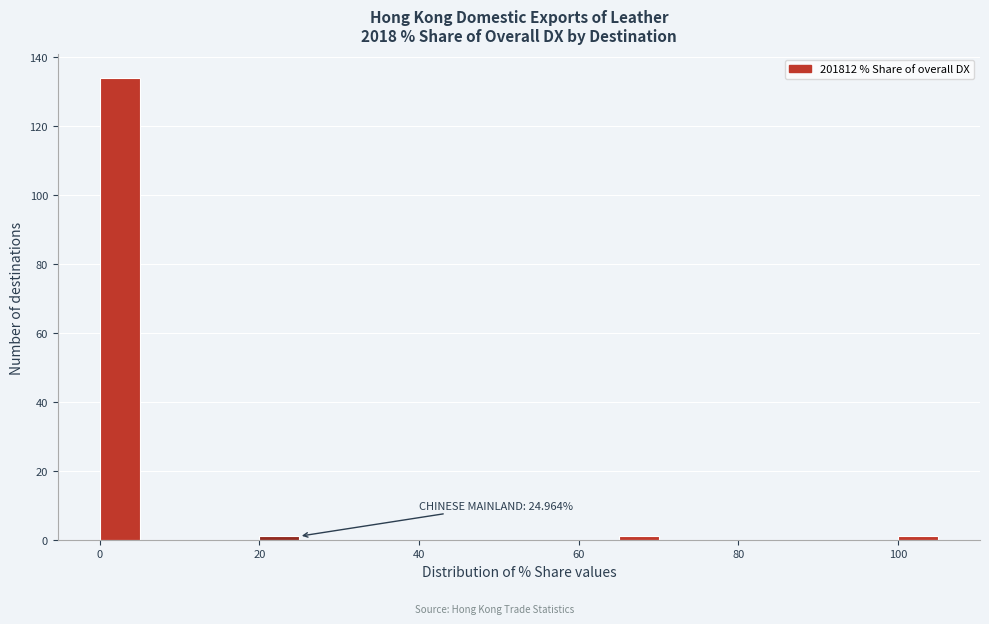

Around what value on the x-axis is the tallest bar? Give the approximate position of its centre, as read against the axis.

2